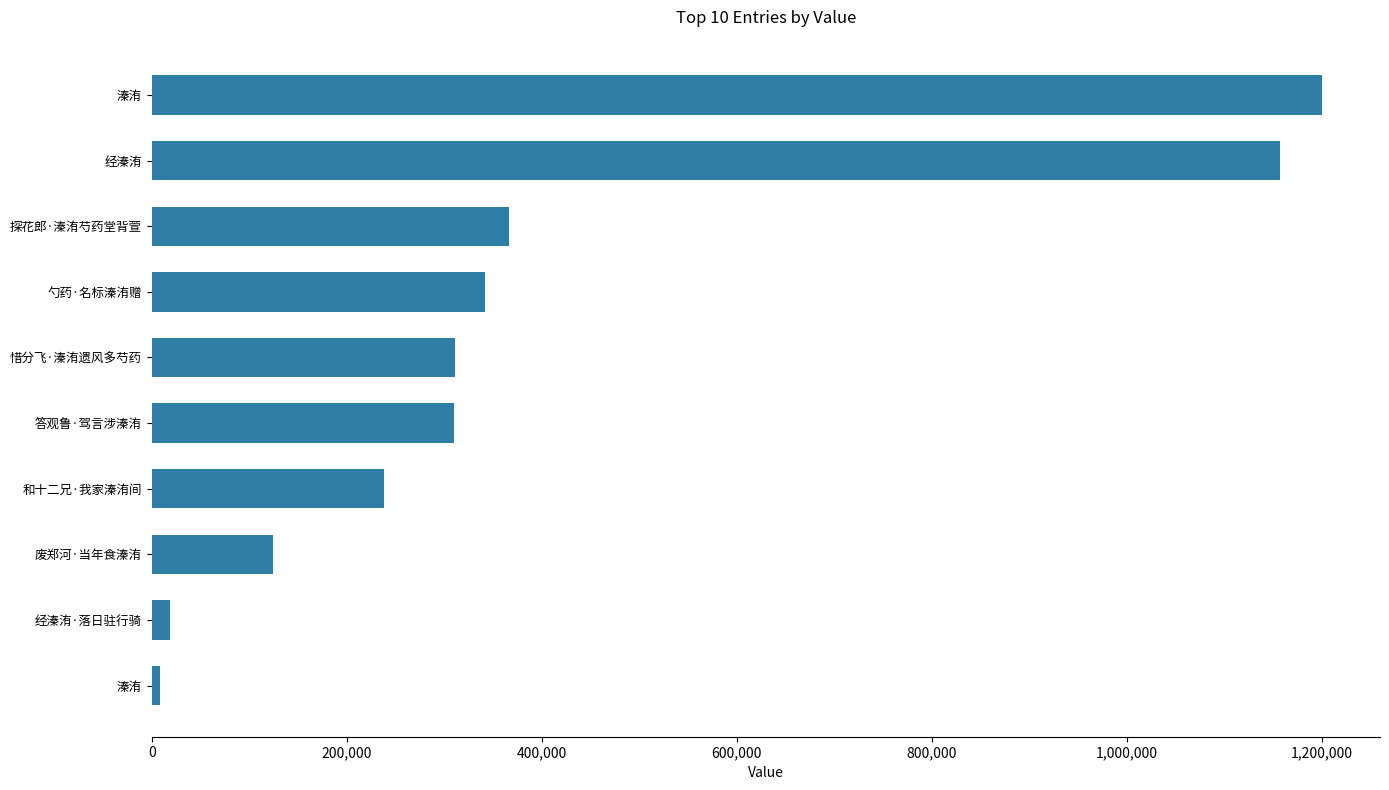

What is the sum of all values?

4076551